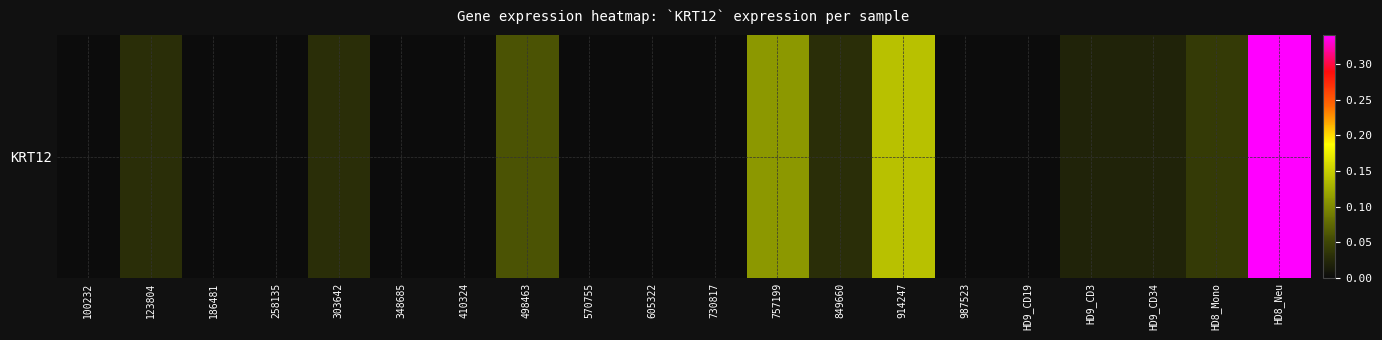

Which label corresponds to the largest value in the chart?

HD8_Neu